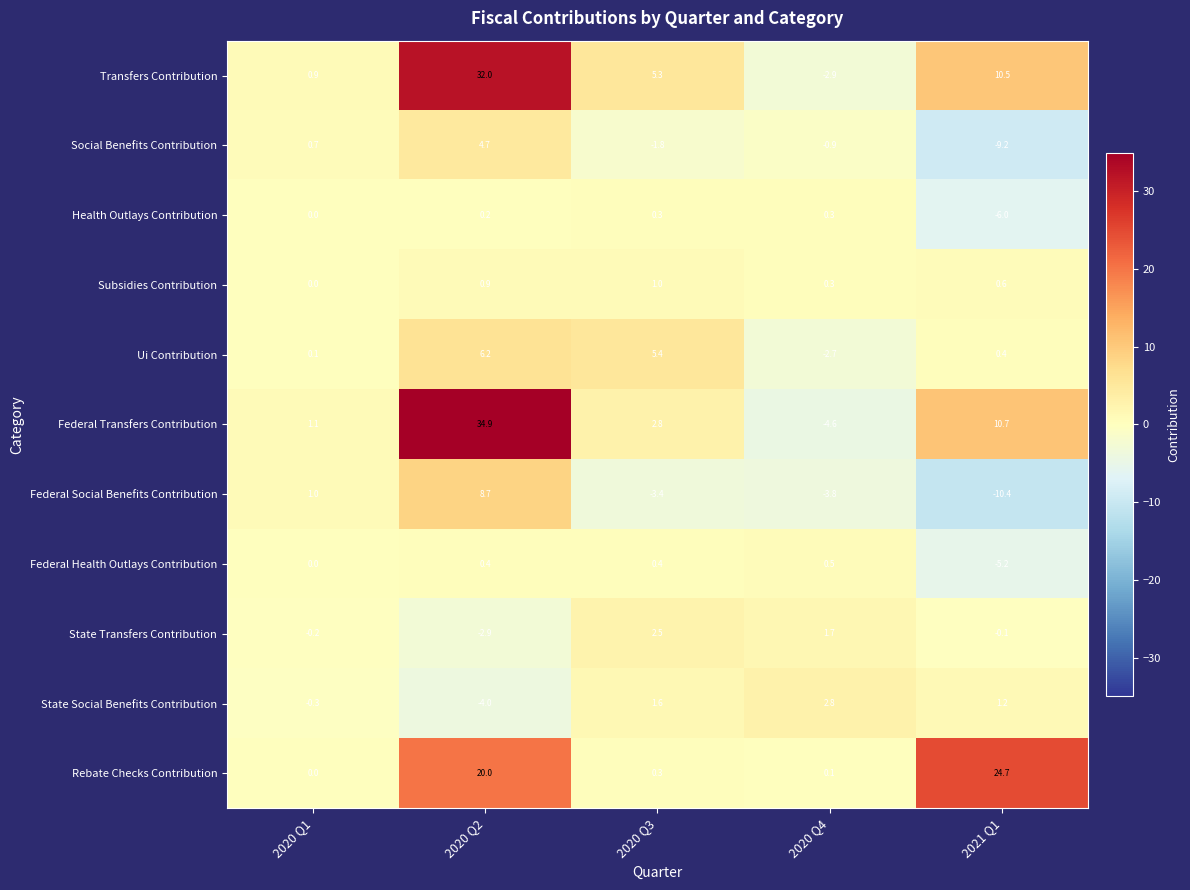

What is the average value of the Subsidies Contribution series?

0.6